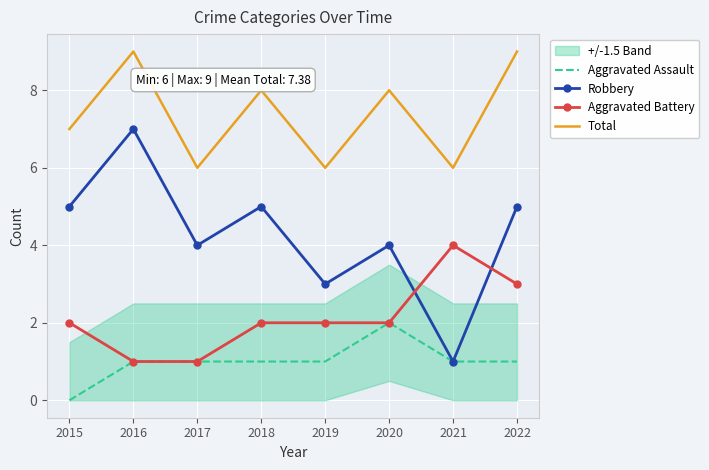

Which series changed the most between 2019 and 2021?

Robbery